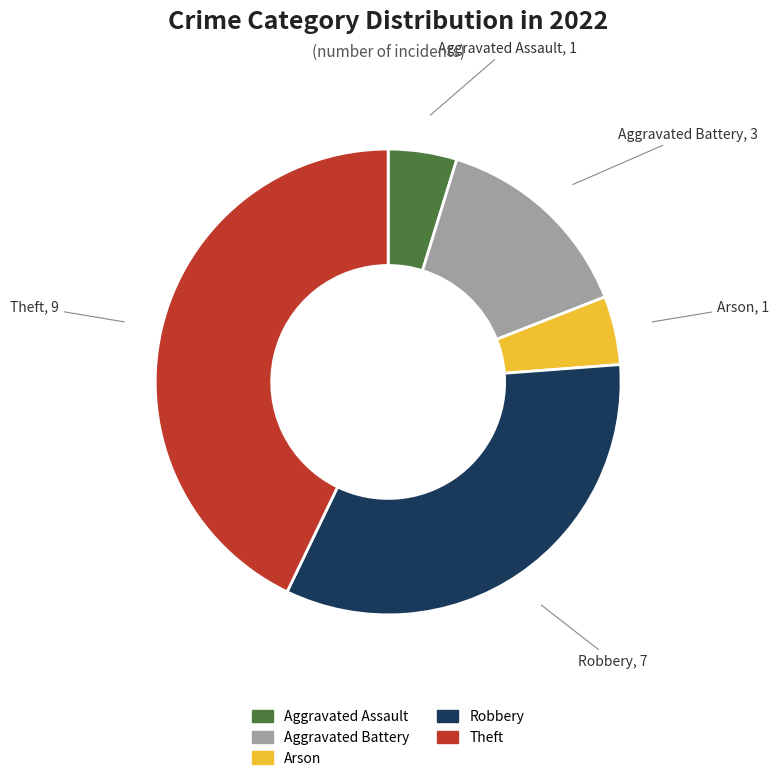

Between Aggravated Battery and Robbery, which is larger?

Robbery